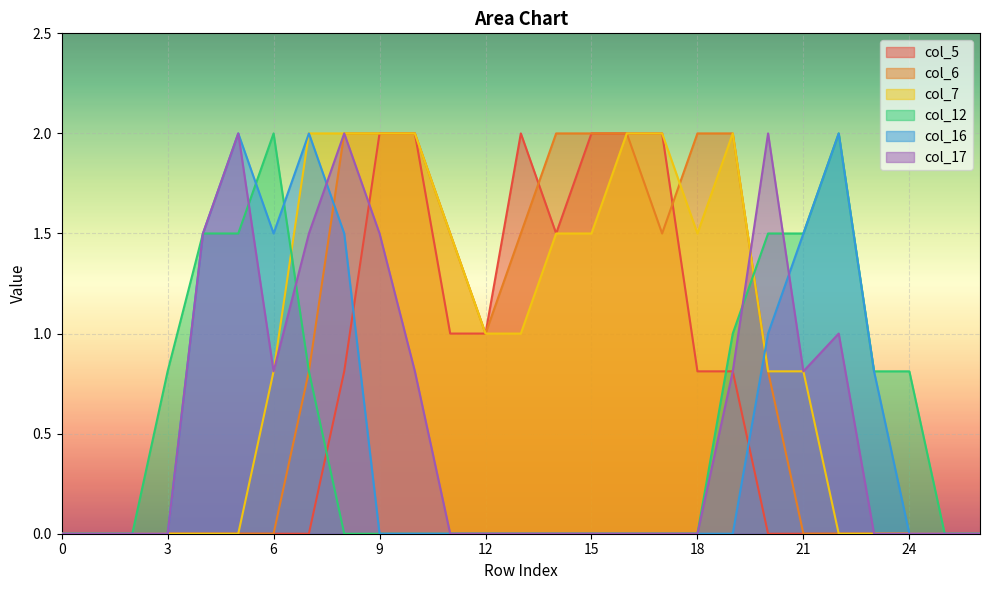

Reading right to left, what are all the values shown in this chart?

col_5: 26=0.0	25=0.0	24=0.0	23=0.0	22=0.0	21=0.0	20=0.0	19=0.8	18=0.8	17=2.0	16=2.0	15=2.0	14=1.5	13=2.0	12=1.0	11=1.0	10=2.0	9=2.0	8=0.8	7=0.0	6=0.0	5=0.0	4=0.0	3=0.0	2=0.0	1=0.0	0=0.0
col_6: 26=0.0	25=0.0	24=0.0	23=0.0	22=0.0	21=0.0	20=0.8	19=2.0	18=2.0	17=1.5	16=2.0	15=2.0	14=2.0	13=1.5	12=1.0	11=1.5	10=2.0	9=2.0	8=2.0	7=0.8	6=0.0	5=0.0	4=0.0	3=0.0	2=0.0	1=0.0	0=0.0
col_7: 26=0.0	25=0.0	24=0.0	23=0.0	22=0.0	21=0.8	20=0.8	19=2.0	18=1.5	17=2.0	16=2.0	15=1.5	14=1.5	13=1.0	12=1.0	11=1.5	10=2.0	9=2.0	8=2.0	7=2.0	6=0.8	5=0.0	4=0.0	3=0.0	2=0.0	1=0.0	0=0.0
col_12: 26=0.0	25=0.0	24=0.8	23=0.8	22=2.0	21=1.5	20=1.5	19=1.0	18=0.0	17=0.0	16=0.0	15=0.0	14=0.0	13=0.0	12=0.0	11=0.0	10=0.0	9=0.0	8=0.0	7=0.8	6=2.0	5=1.5	4=1.5	3=0.8	2=0.0	1=0.0	0=0.0
col_16: 26=0.0	25=0.0	24=0.0	23=0.8	22=2.0	21=1.5	20=1.0	19=0.0	18=0.0	17=0.0	16=0.0	15=0.0	14=0.0	13=0.0	12=0.0	11=0.0	10=0.0	9=0.0	8=1.5	7=2.0	6=1.5	5=2.0	4=1.5	3=0.0	2=0.0	1=0.0	0=0.0
col_17: 26=0.0	25=0.0	24=0.0	23=0.0	22=1.0	21=0.8	20=2.0	19=0.8	18=0.0	17=0.0	16=0.0	15=0.0	14=0.0	13=0.0	12=0.0	11=0.0	10=0.8	9=1.5	8=2.0	7=1.5	6=0.8	5=2.0	4=1.5	3=0.0	2=0.0	1=0.0	0=0.0